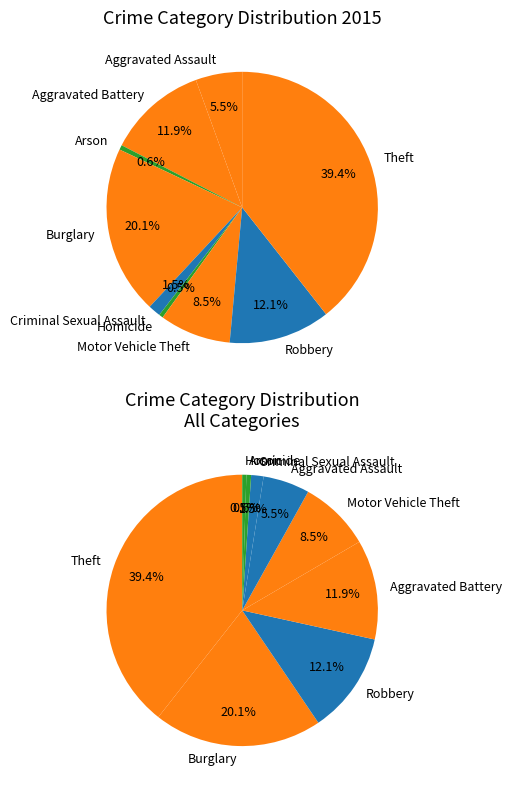

Rank the categories by value from highest to lowest.

Theft, Burglary, Robbery, Aggravated Battery, Motor Vehicle Theft, Aggravated Assault, Criminal Sexual Assault, Arson, Homicide